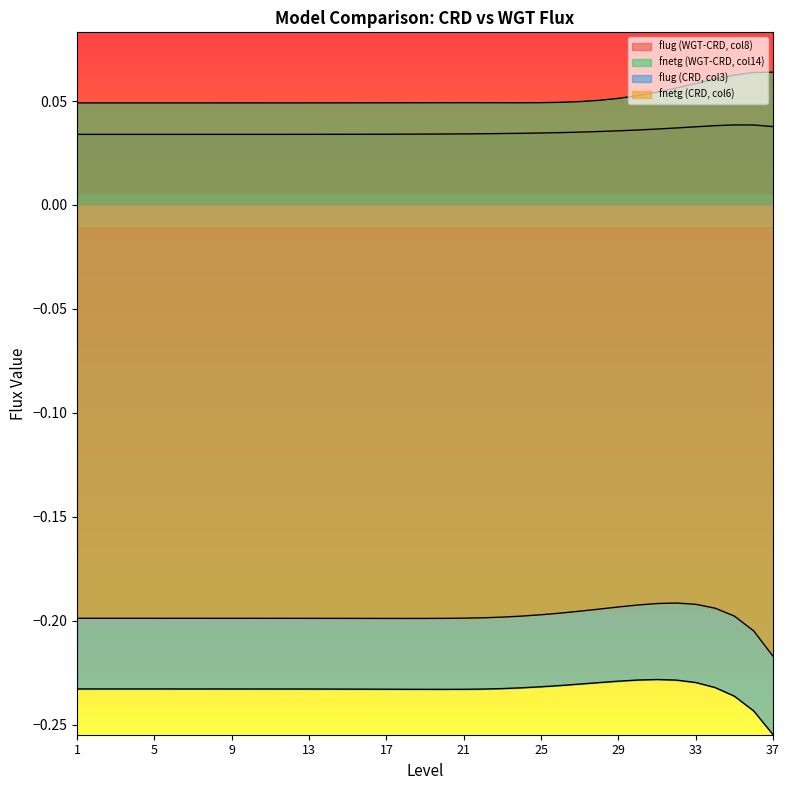

Reading left to right, list all the values displayed in this chart.

flug (WGT-CRD, col8): 1=0.0	2=0.0	3=0.0	4=0.0	5=0.0	6=0.0	7=0.0	8=0.0	9=0.0	10=0.0	11=0.0	12=0.0	13=0.0	14=0.0	15=0.0	16=0.0	17=0.0	18=0.0	19=0.0	20=0.0	21=0.0	22=0.0	23=0.0	24=0.0	25=0.0	26=0.0	27=0.0	28=0.0	29=0.0	30=0.0	31=0.0	32=0.0	33=0.0	34=0.0	35=0.0	36=0.0	37=0.0
fnetg (WGT-CRD, col14): 1=0.0	2=0.0	3=0.0	4=0.0	5=0.0	6=0.0	7=0.0	8=0.0	9=0.0	10=0.0	11=0.0	12=0.0	13=0.0	14=0.0	15=0.0	16=0.0	17=0.0	18=0.0	19=0.0	20=0.0	21=0.0	22=0.0	23=0.0	24=0.0	25=0.0	26=0.0	27=0.0	28=0.1	29=0.1	30=0.1	31=0.1	32=0.1	33=0.1	34=0.1	35=0.1	36=0.1	37=0.1
flug (CRD, col3): 1=-0.2	2=-0.2	3=-0.2	4=-0.2	5=-0.2	6=-0.2	7=-0.2	8=-0.2	9=-0.2	10=-0.2	11=-0.2	12=-0.2	13=-0.2	14=-0.2	15=-0.2	16=-0.2	17=-0.2	18=-0.2	19=-0.2	20=-0.2	21=-0.2	22=-0.2	23=-0.2	24=-0.2	25=-0.2	26=-0.2	27=-0.2	28=-0.2	29=-0.2	30=-0.2	31=-0.2	32=-0.2	33=-0.2	34=-0.2	35=-0.2	36=-0.2	37=-0.3
fnetg (CRD, col6): 1=-0.2	2=-0.2	3=-0.2	4=-0.2	5=-0.2	6=-0.2	7=-0.2	8=-0.2	9=-0.2	10=-0.2	11=-0.2	12=-0.2	13=-0.2	14=-0.2	15=-0.2	16=-0.2	17=-0.2	18=-0.2	19=-0.2	20=-0.2	21=-0.2	22=-0.2	23=-0.2	24=-0.2	25=-0.2	26=-0.2	27=-0.2	28=-0.2	29=-0.2	30=-0.2	31=-0.2	32=-0.2	33=-0.2	34=-0.2	35=-0.2	36=-0.2	37=-0.2